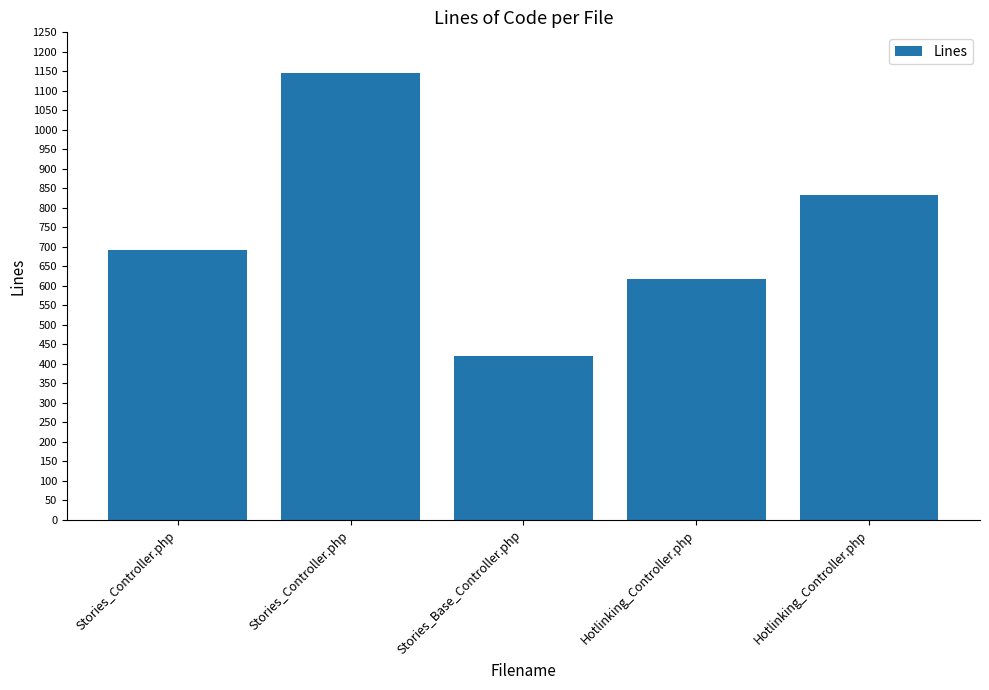

At which category does the chart reach its peak across all series?

Stories_Controller.php